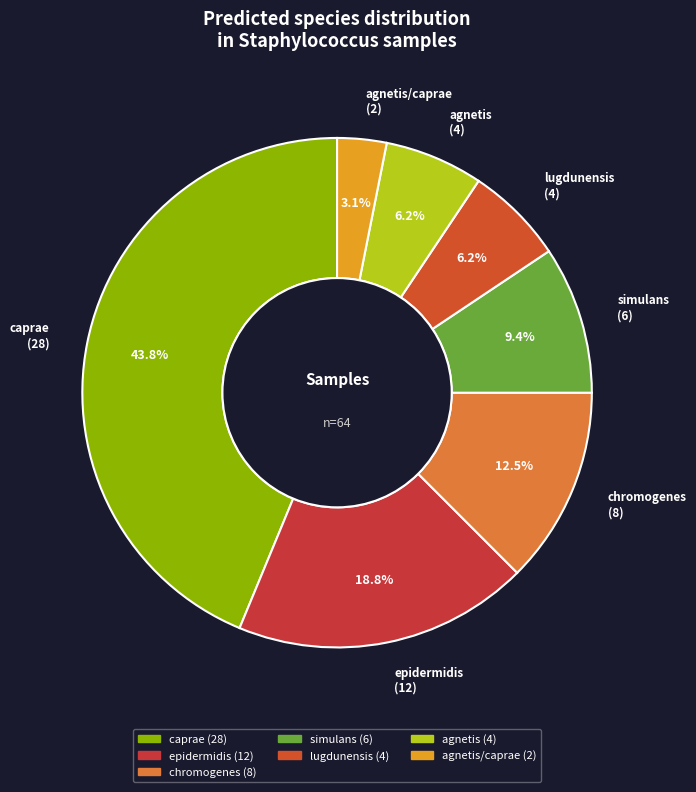

How many segments does this pie chart have?

7